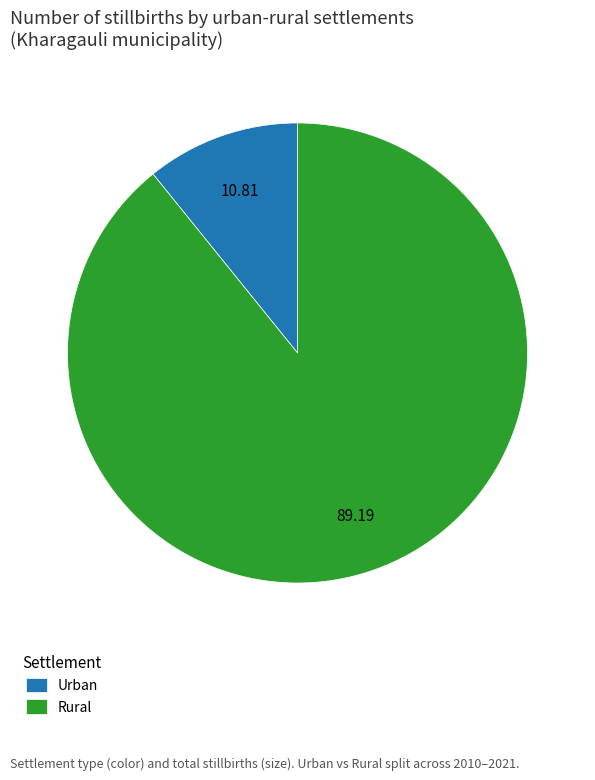

Rank the categories by value from highest to lowest.

Rural, Urban